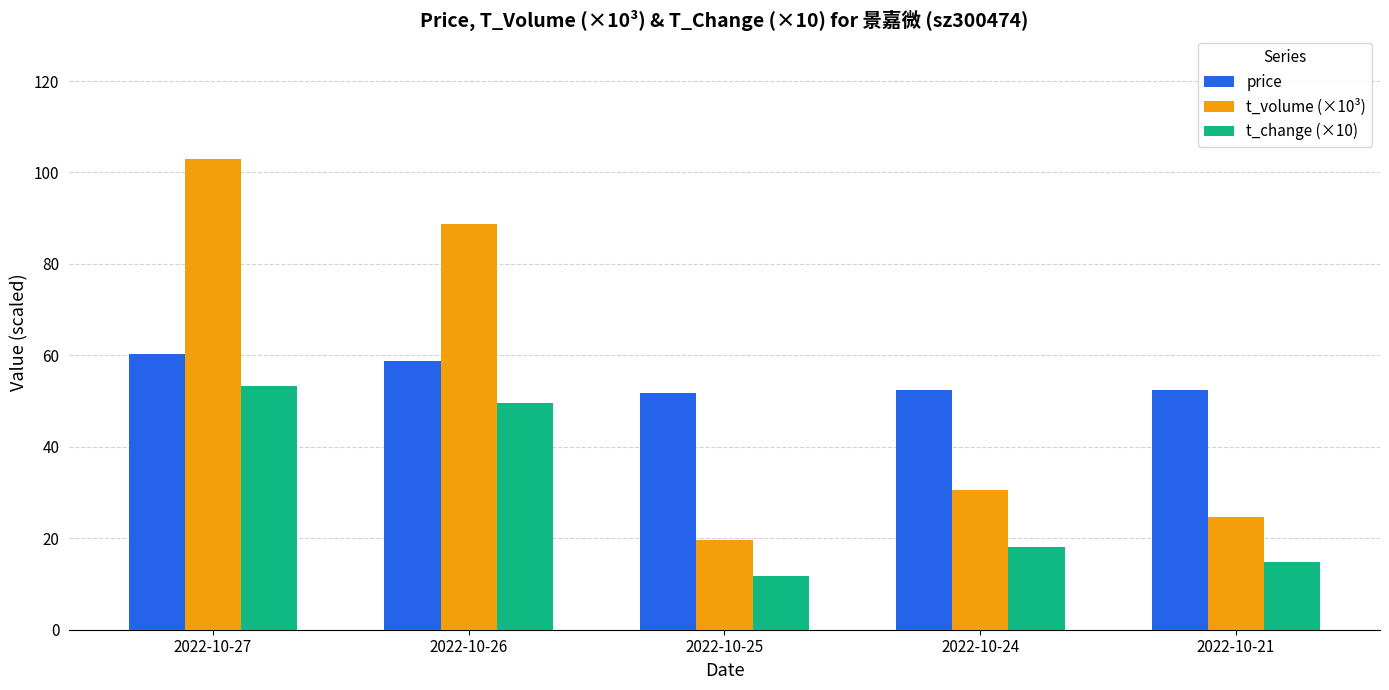

At which label does price first exceed 52?

2022-10-27